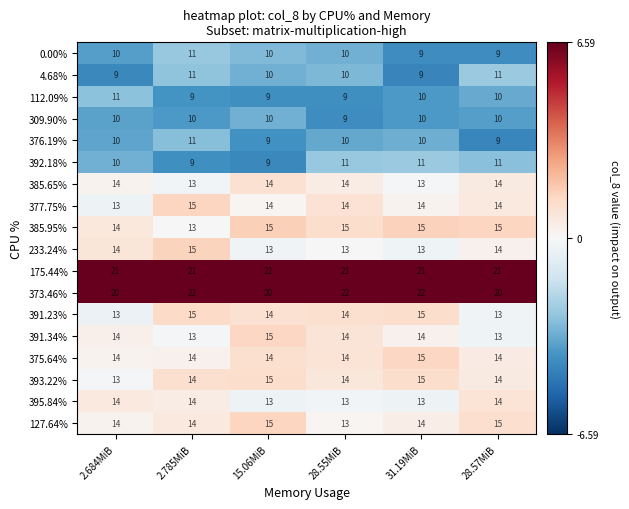

Which series has the largest total across all categories?

175.44%